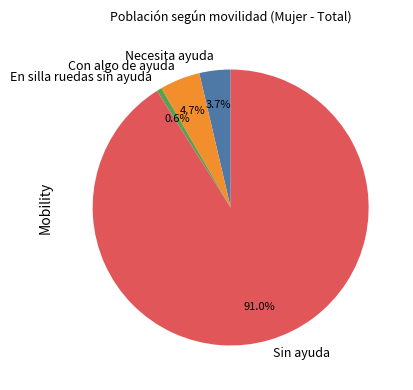

Which has a higher value, En silla ruedas sin ayuda or Necesita ayuda?

Necesita ayuda